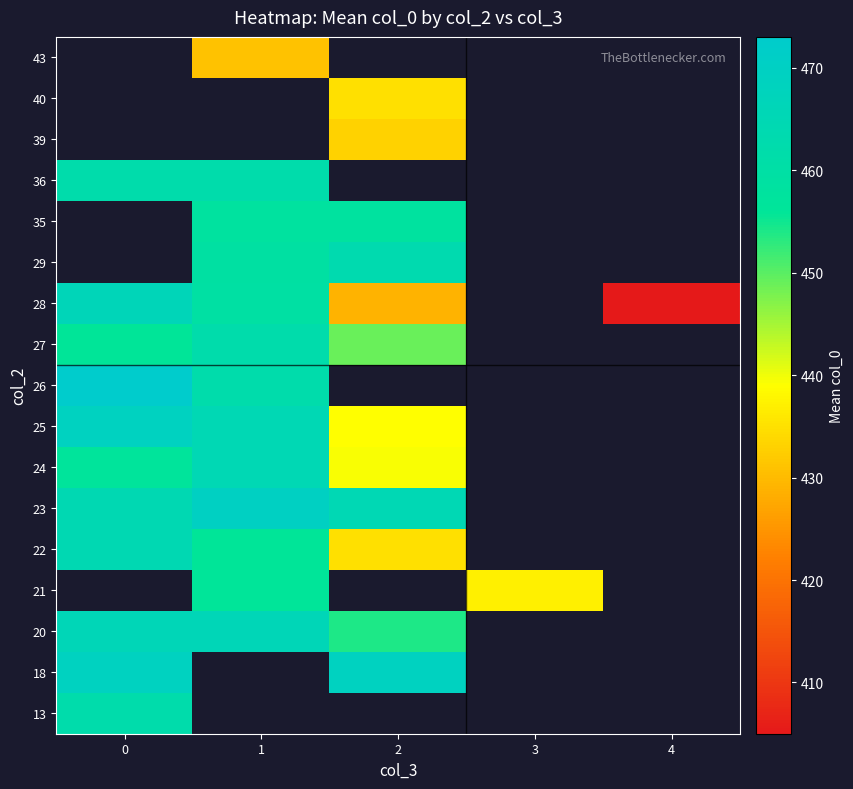

How many distinct data groups are displayed?

17